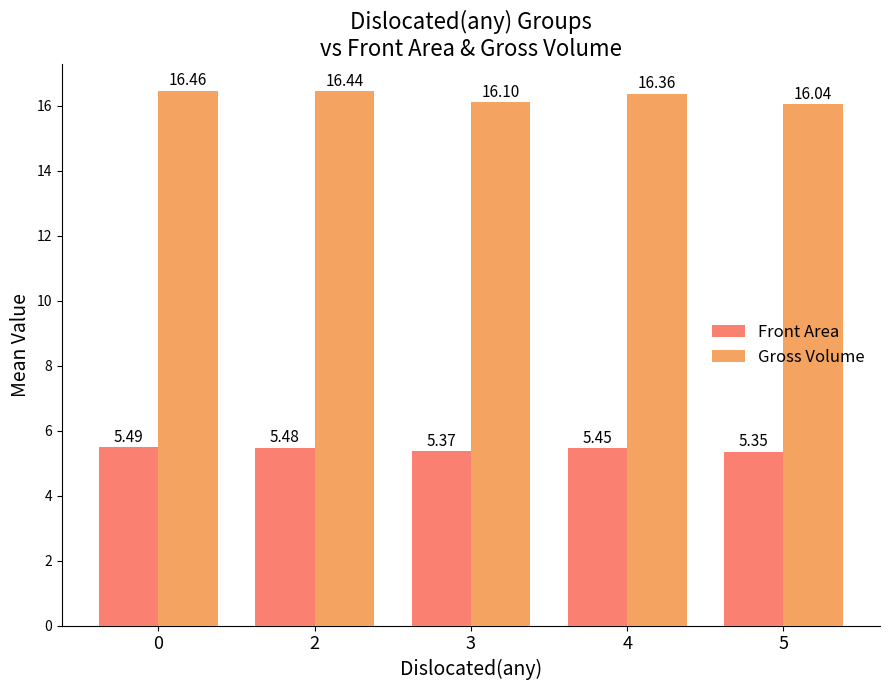

Rank the categories by Gross Volume value from lowest to highest.

5, 3, 4, 2, 0